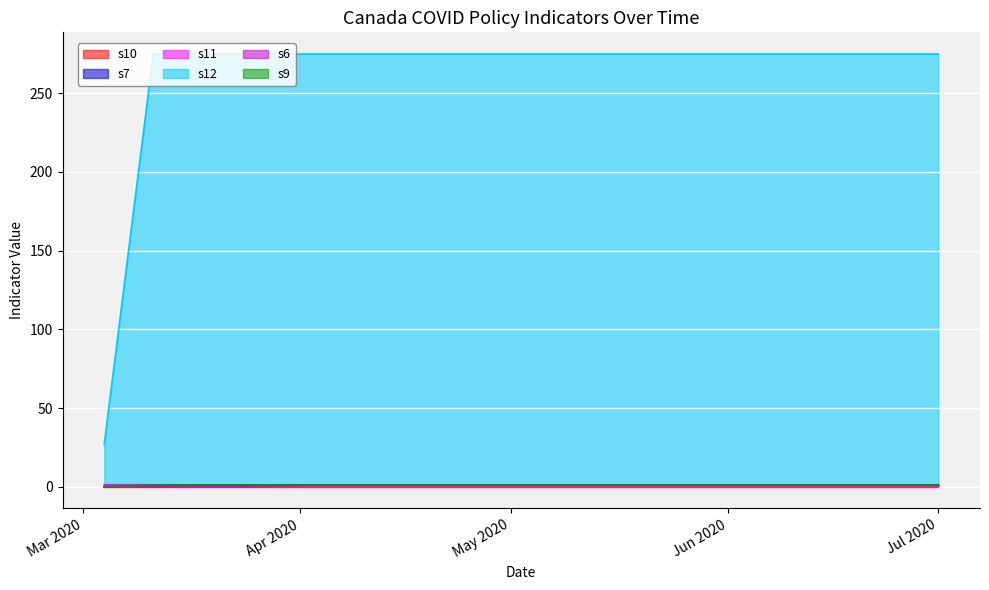

Count the s7 values in the range 1 to 2.

17